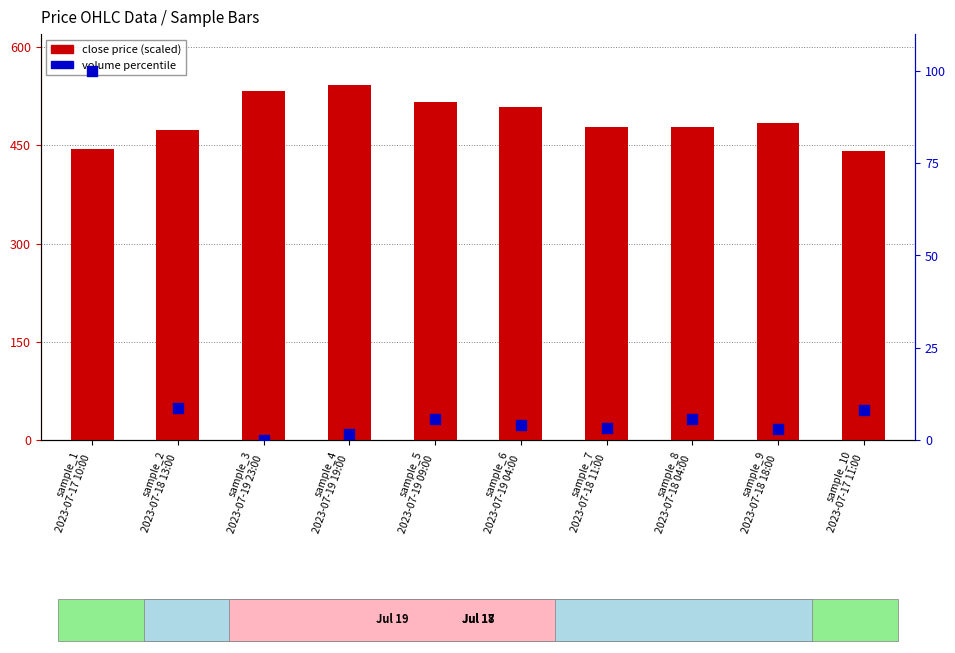

Is the value of volume (percentile) at sample_8
2023-07-18 04:00 greater than the value of close (scaled) at sample_8
2023-07-18 04:00?

No